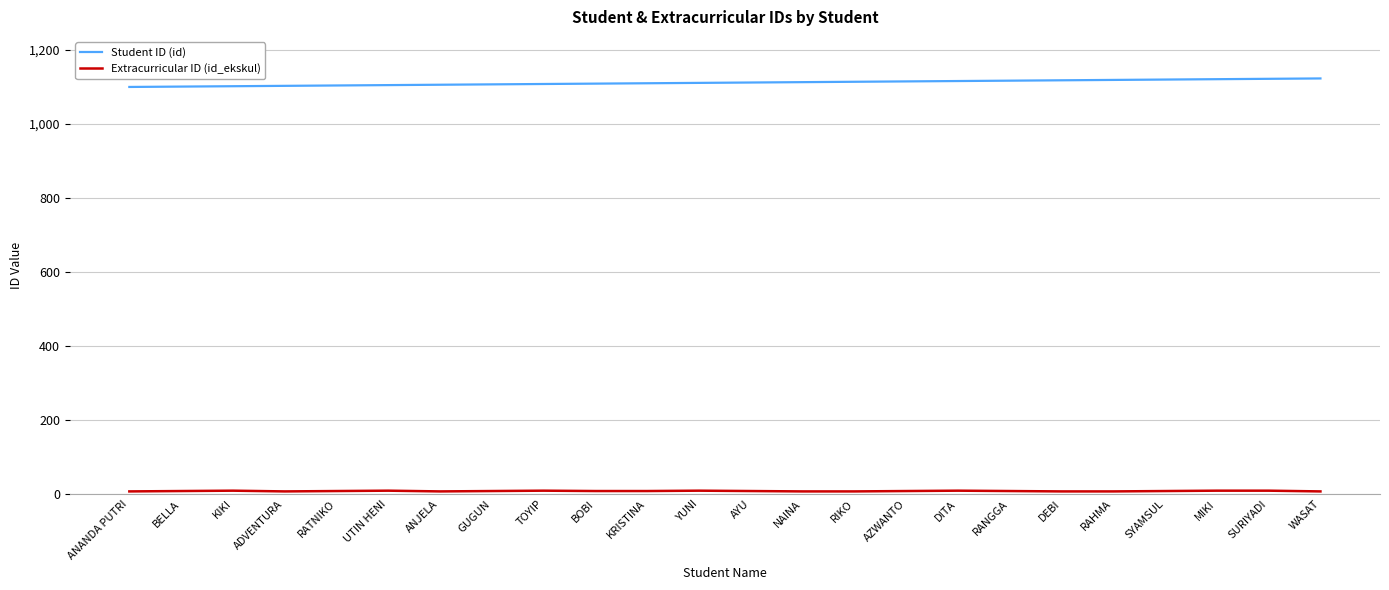

What is the greatest value displayed?

1123